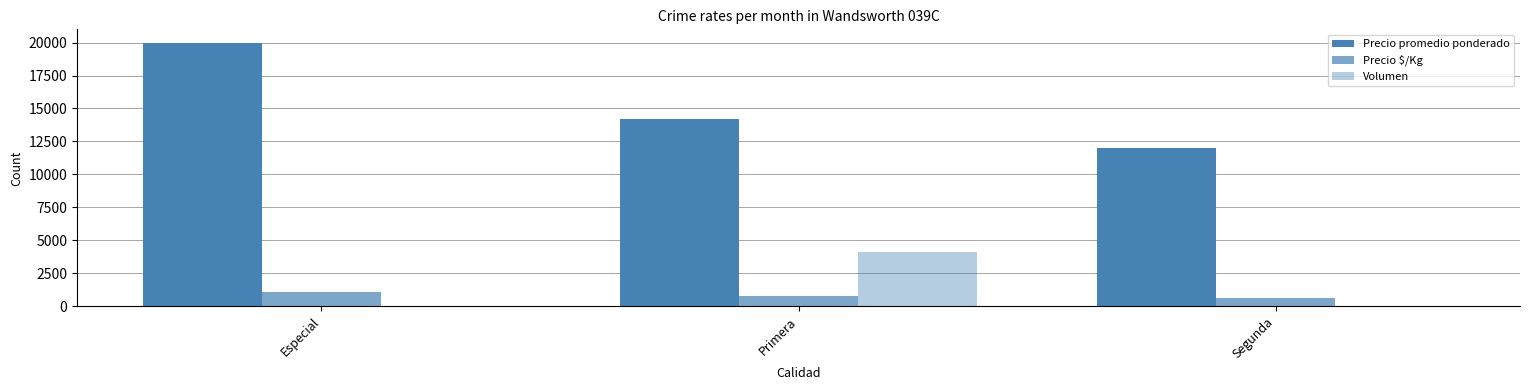

What is the value of the Volumen bar at the 1st from the left?

35